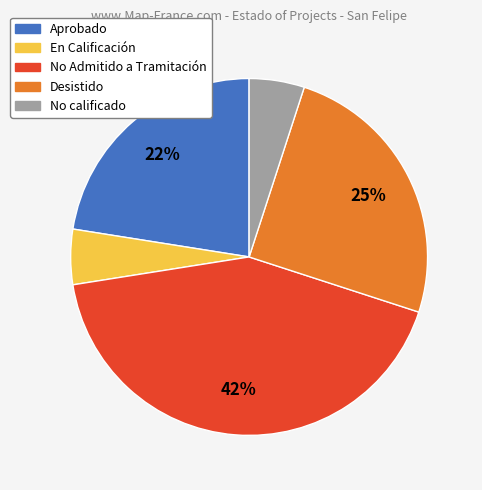

Is there a majority slice in this chart?

No